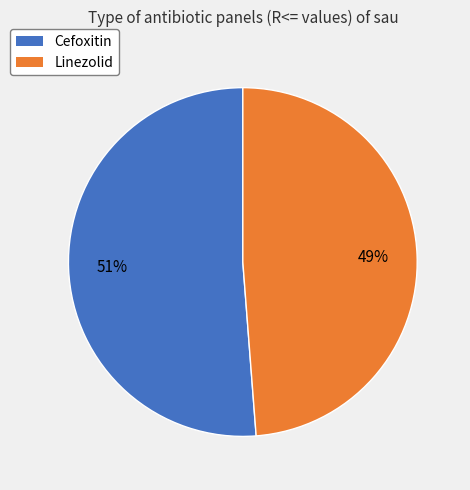

To the nearest percent, what portion does Linezolid represent?

49%